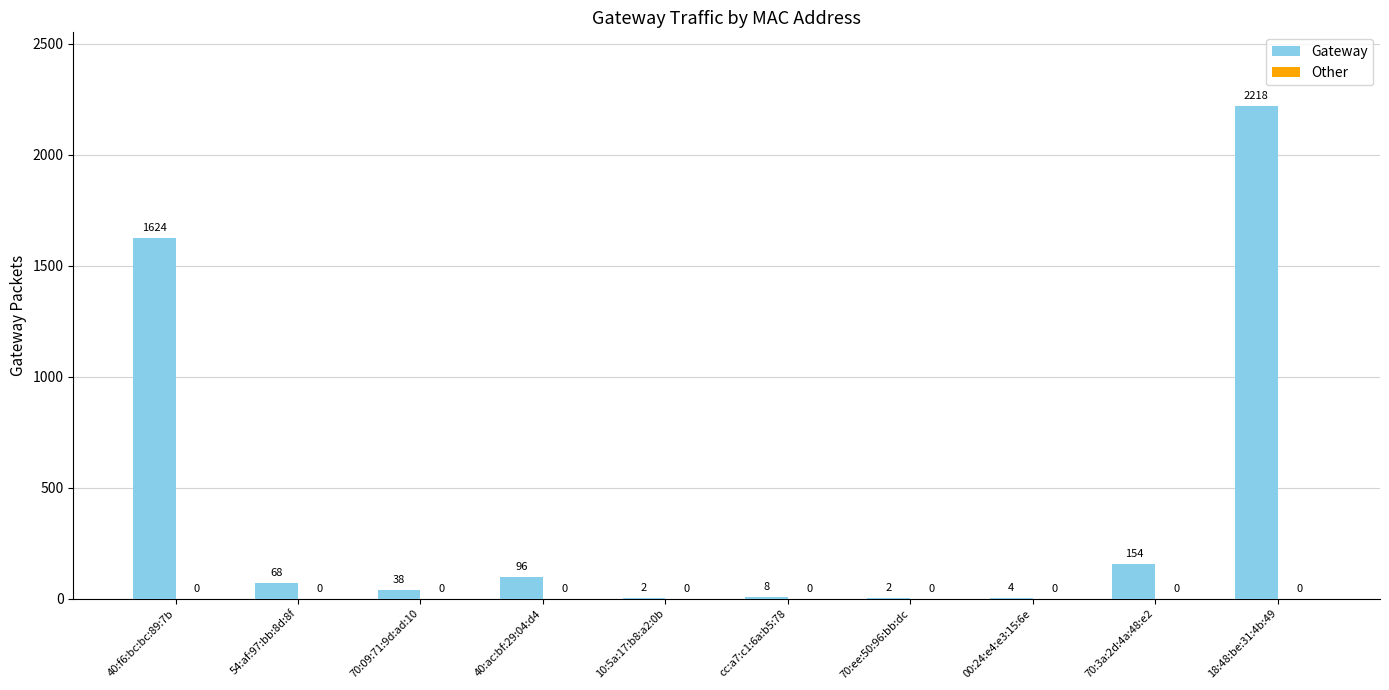

Is it true that the value at 70:09:71:9d:ad:10 is 38?

True